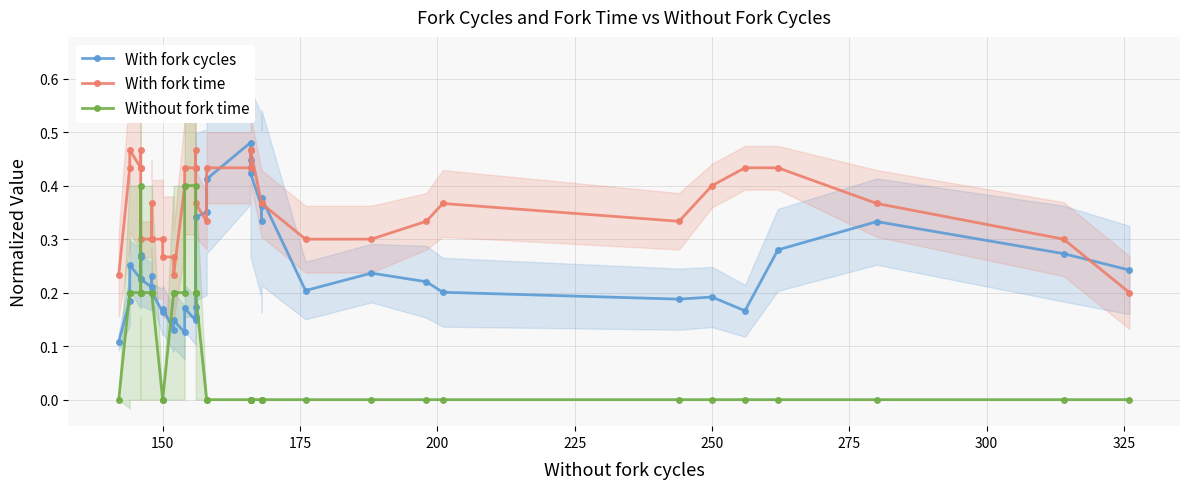

What position from the right is 150?

39